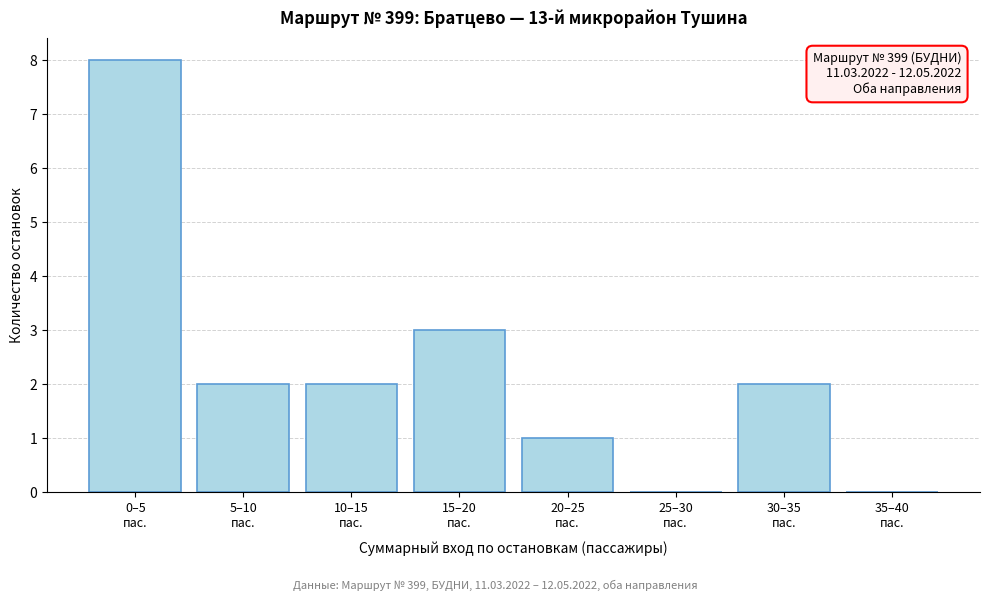

What is the sum of all values?

18